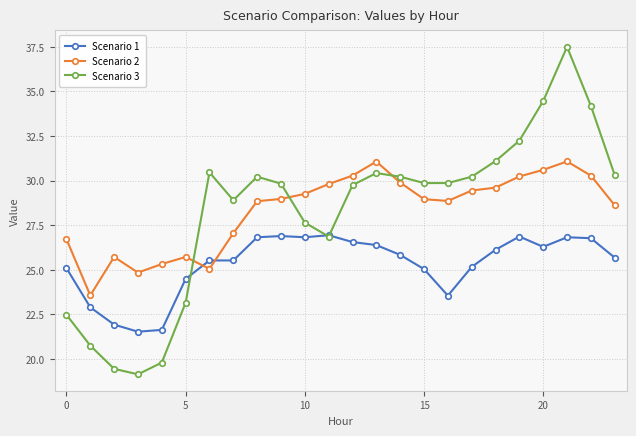

What is the maximum value for Scenario 3?

37.5